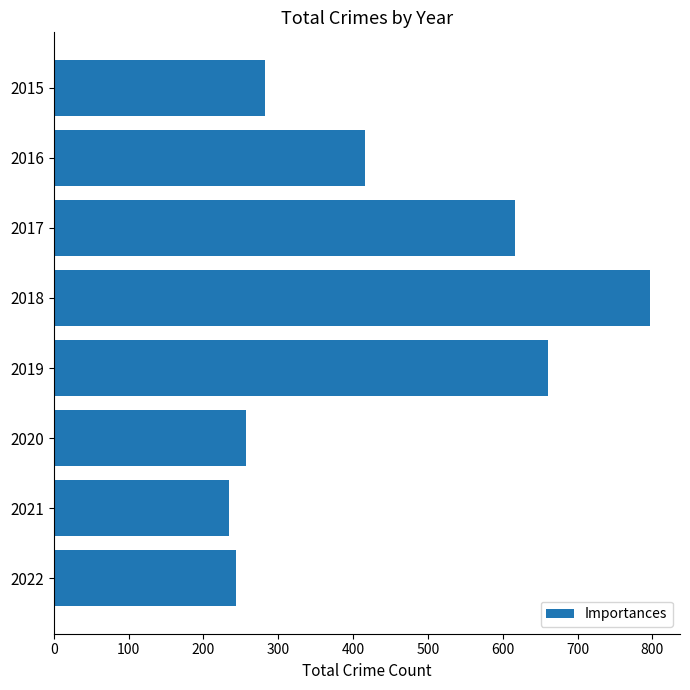

Count the number of data series in this chart.

1